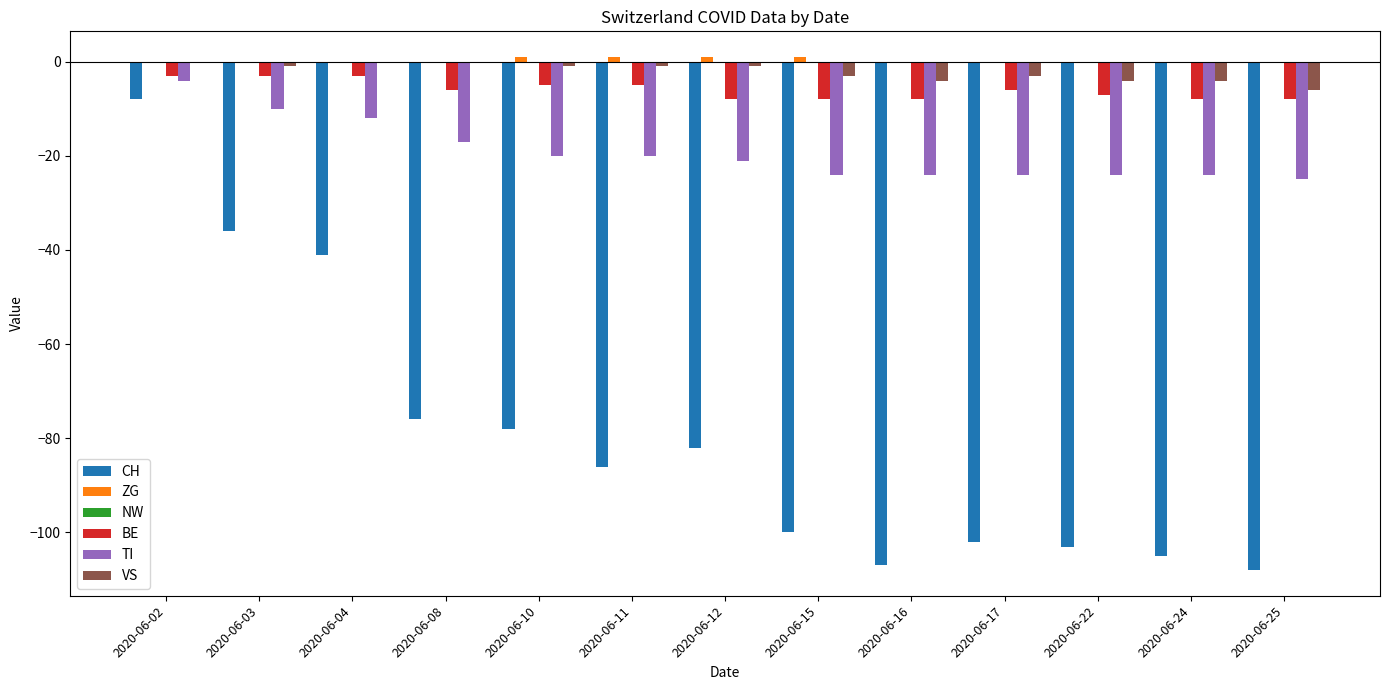

Which series changed the most between 2020-06-10 and 2020-06-24?

CH